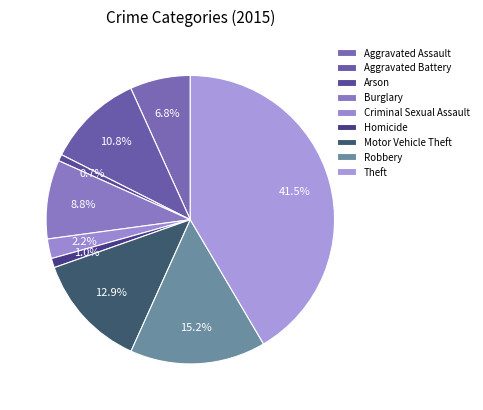

What is the change in value from Aggravated Assault to Arson?

-288